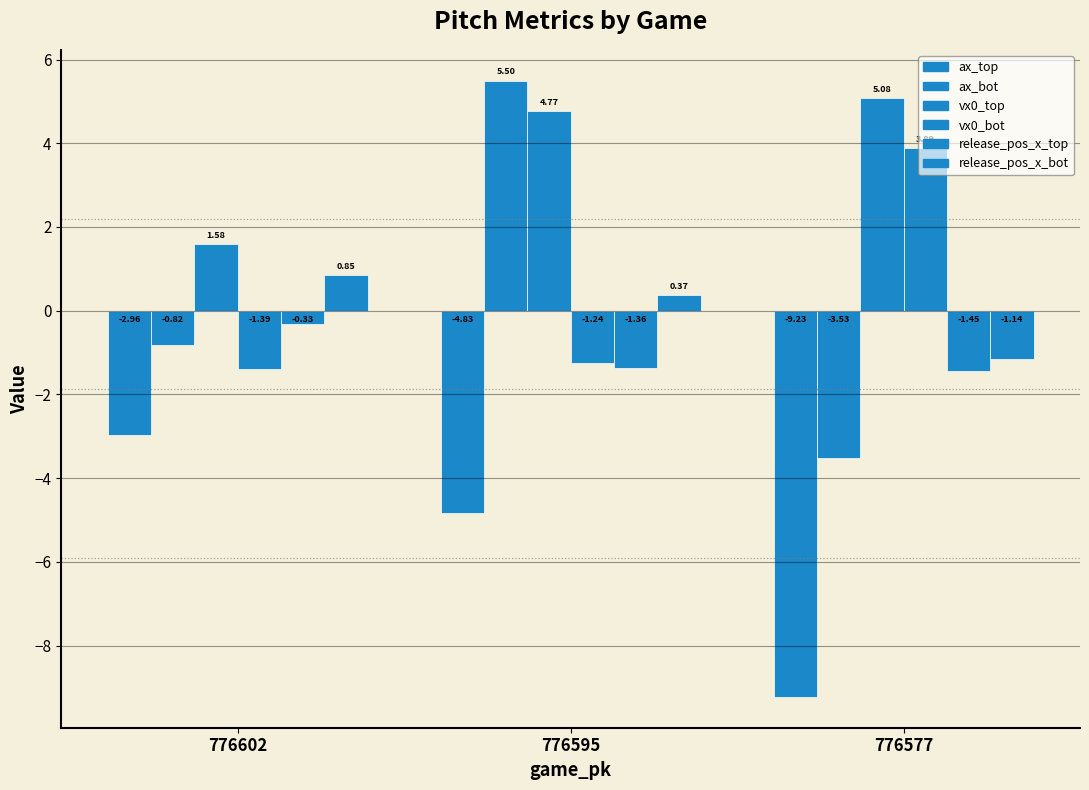

Is it true that ax_bot equals -2.2 at 776577?

False